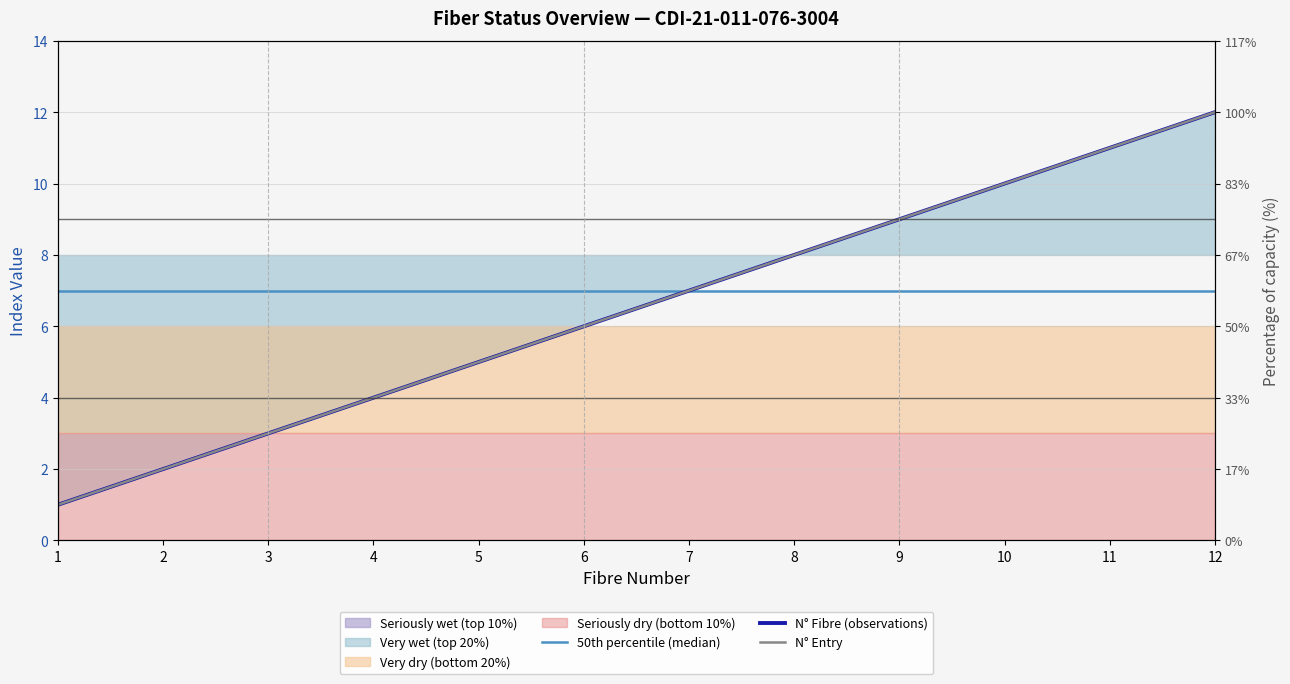

Reading left to right, transcribe all the data shown in this chart.

50th percentile (median): 7	7	7	7	7	7	7	7	7	7	7	7
N° Fibre (observations): 1	2	3	4	5	6	7	8	9	10	11	12
N° Entry: 1	2	3	4	5	6	7	8	9	10	11	12